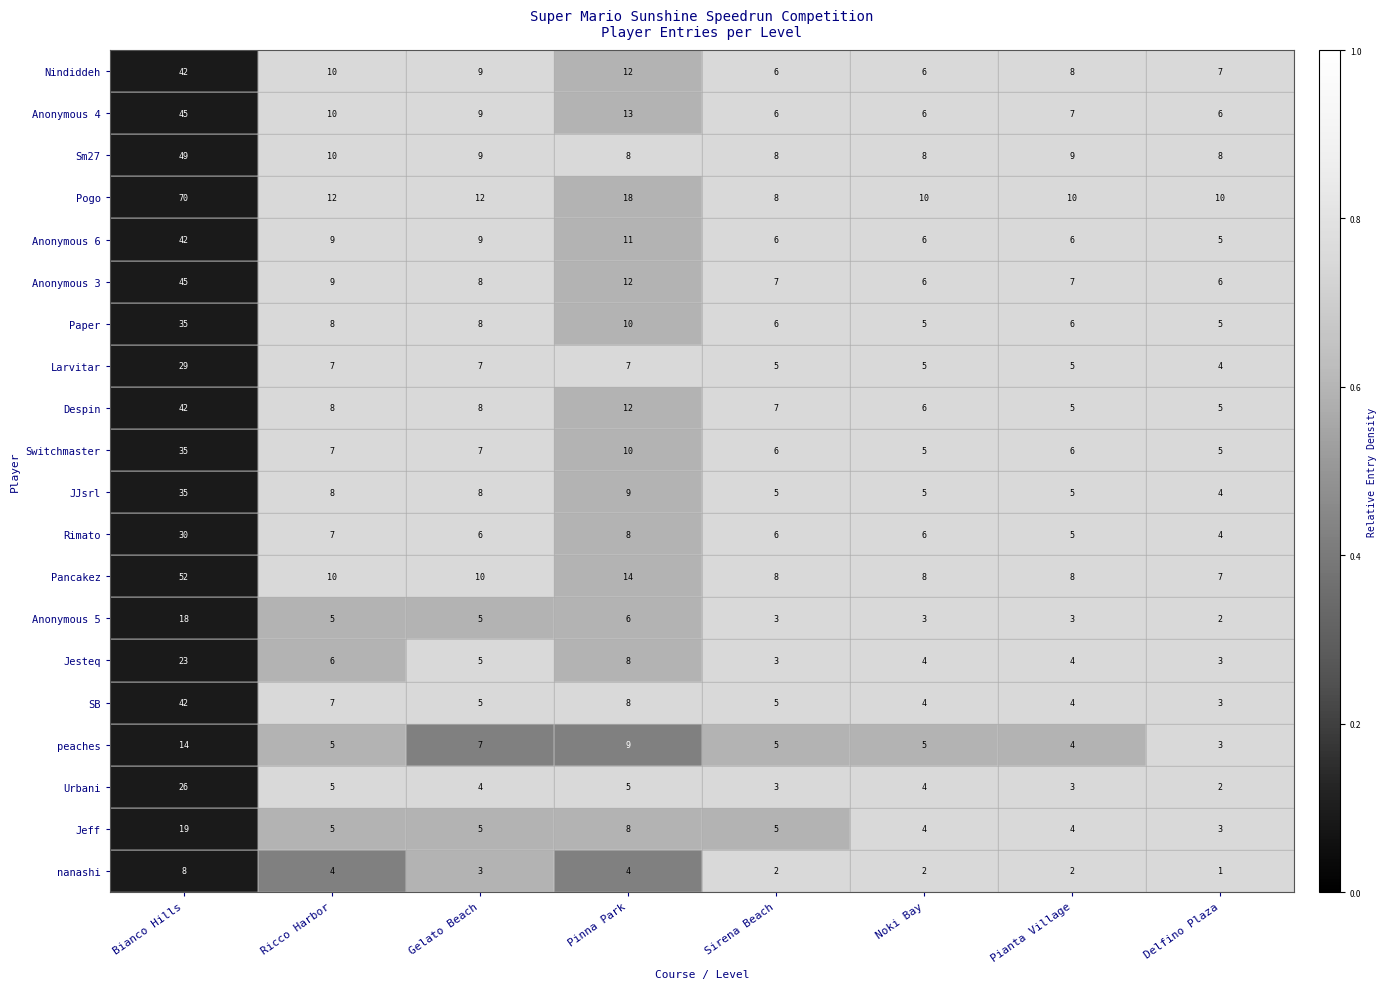

True or false: Sm27 has a value of 9 at Gelato Beach.

True